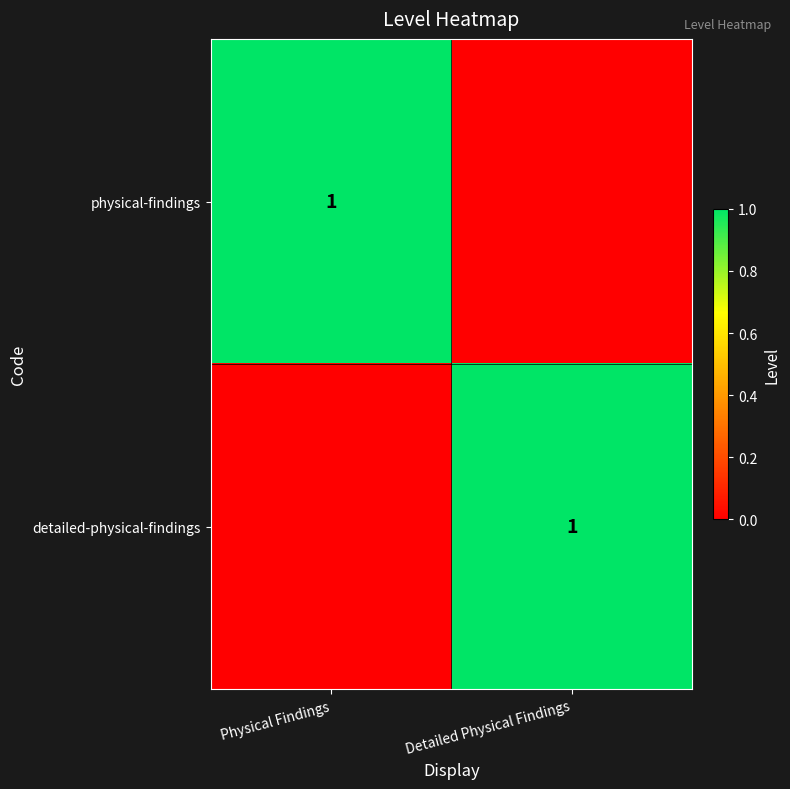

The value of detailed-physical-findings at Detailed Physical Findings is 1. True or false?

True